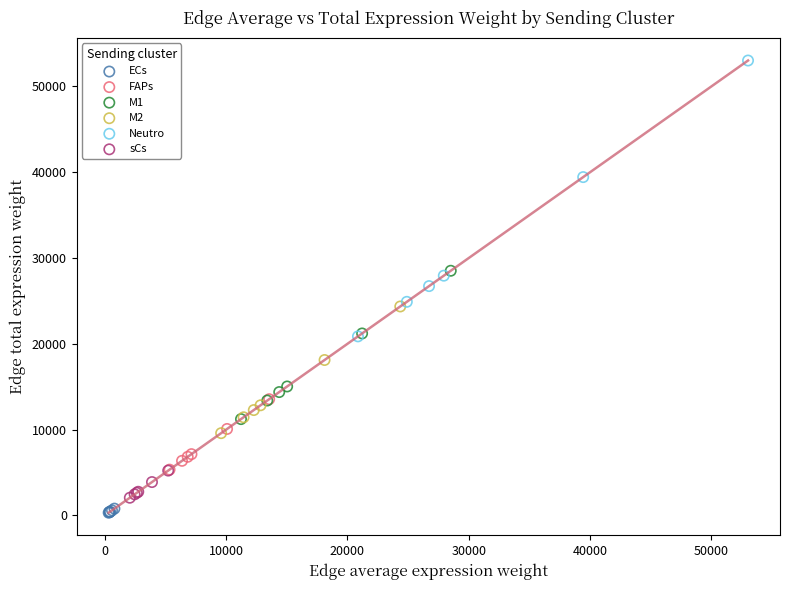

Which series has the widest spread of Y values?

Neutro